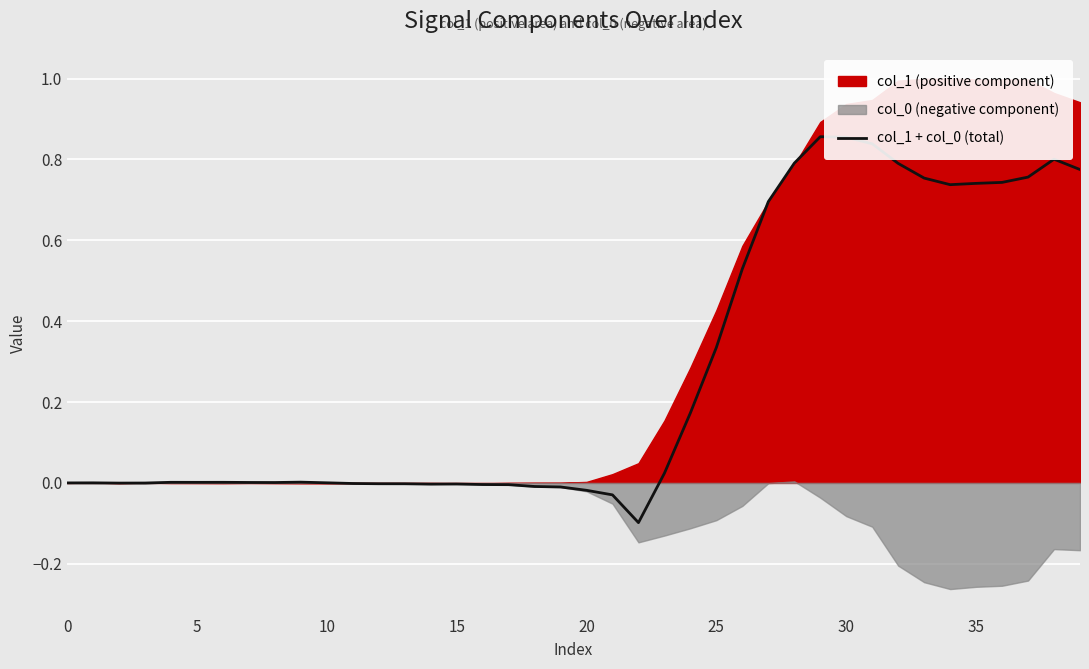

Is it true that col_1 + col_0 (total) equals 0.1 at 25?

False